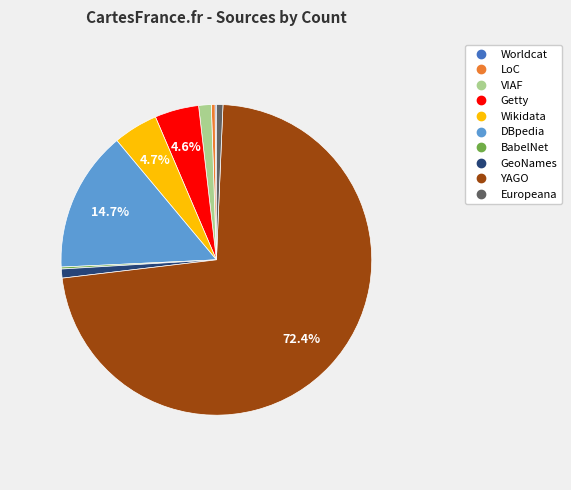

What percentage is the Europeana slice, to the nearest percent?

1%